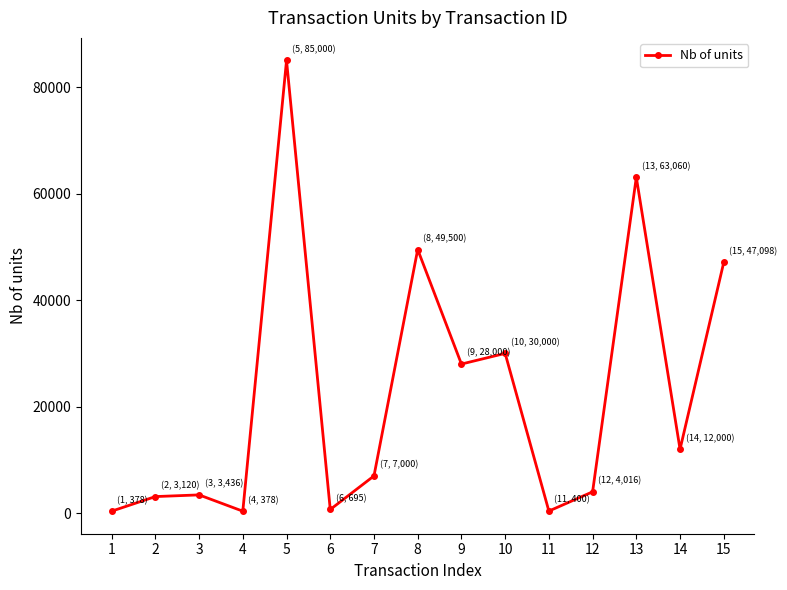

What is the greatest value displayed?

85000